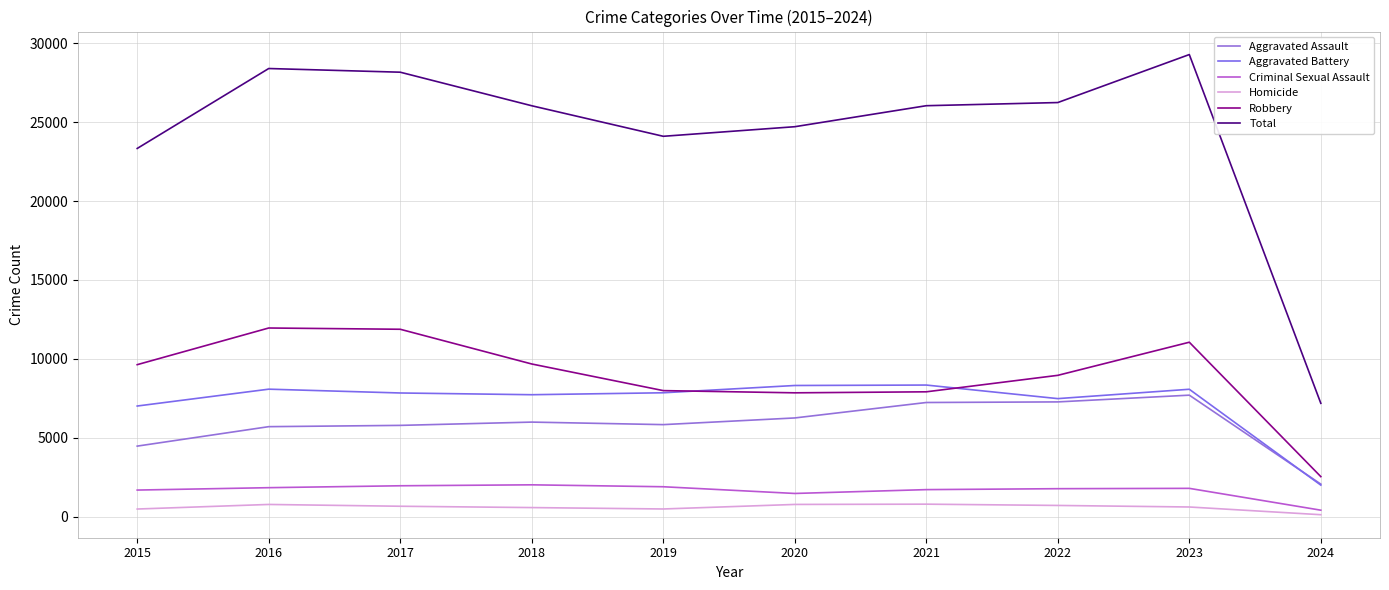

Read the Aggravated Battery value at 2019, to the nearest 100.

7900